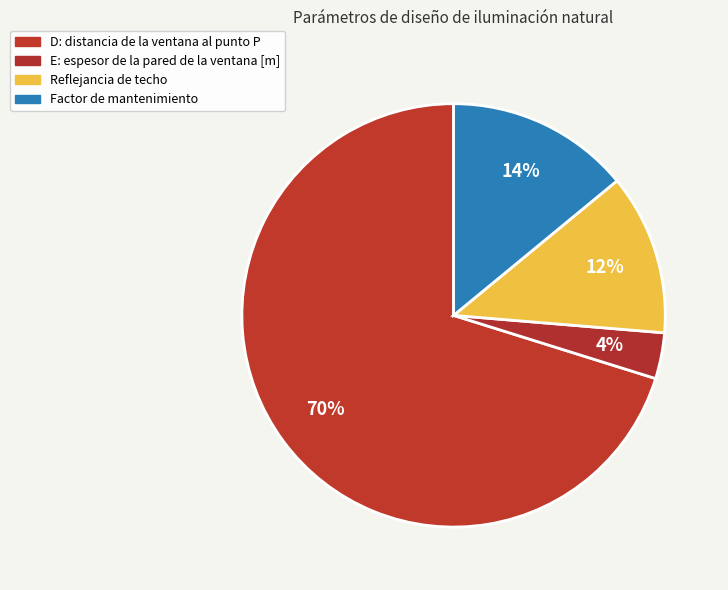

True or false: D: distancia de la ventana al punto P accounts for 79% of the total.

False